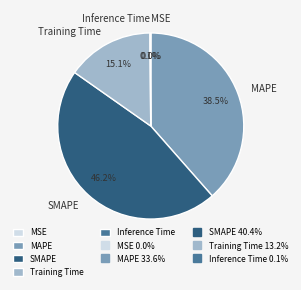

What is the largest slice in the pie chart?

SMAPE